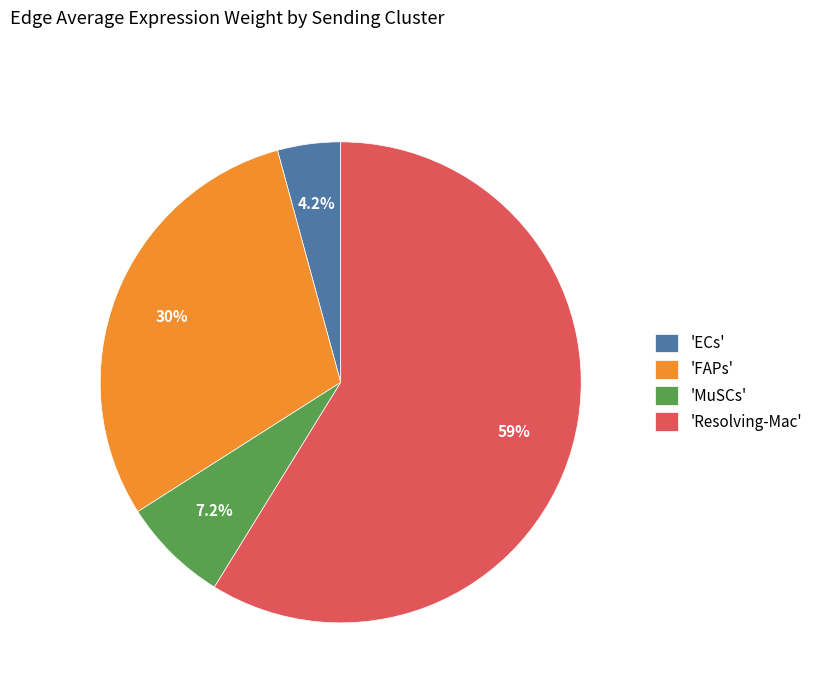

What is the ratio of the value at 'MuSCs' to the value at 'ECs'?

1.7